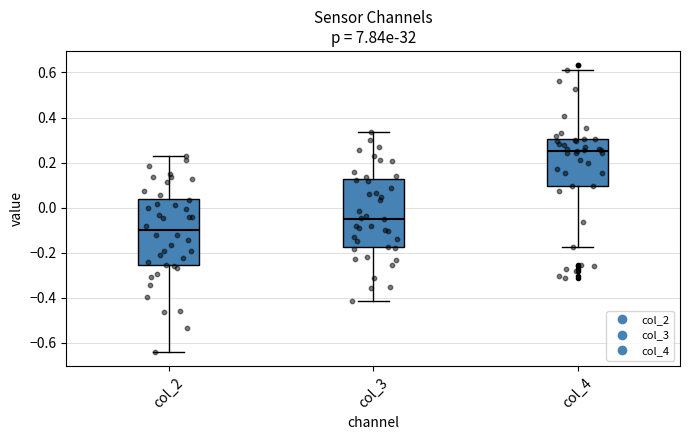

Where is the upper edge of the box for col_3 on the y-axis? The values are not printed on the chart, so give them approximately, as read against the axis.

0.12